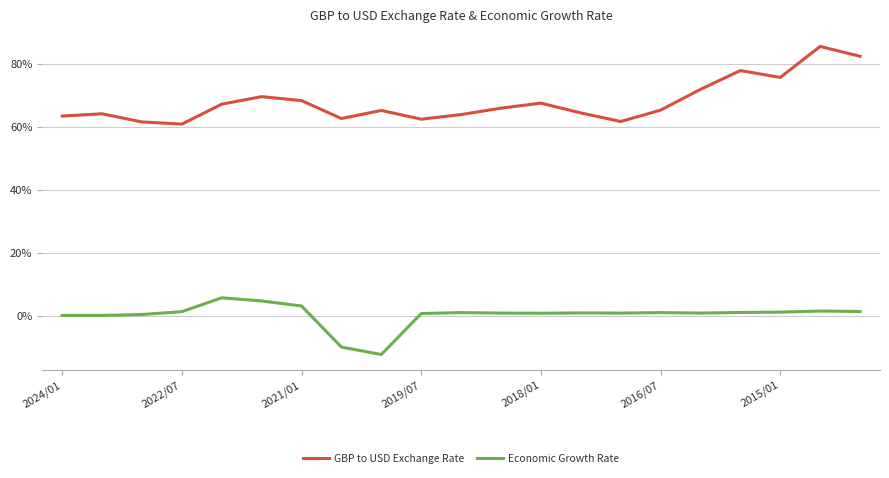

List the series in order of their overall mean, highest first.

GBP to USD Exchange Rate, Economic Growth Rate